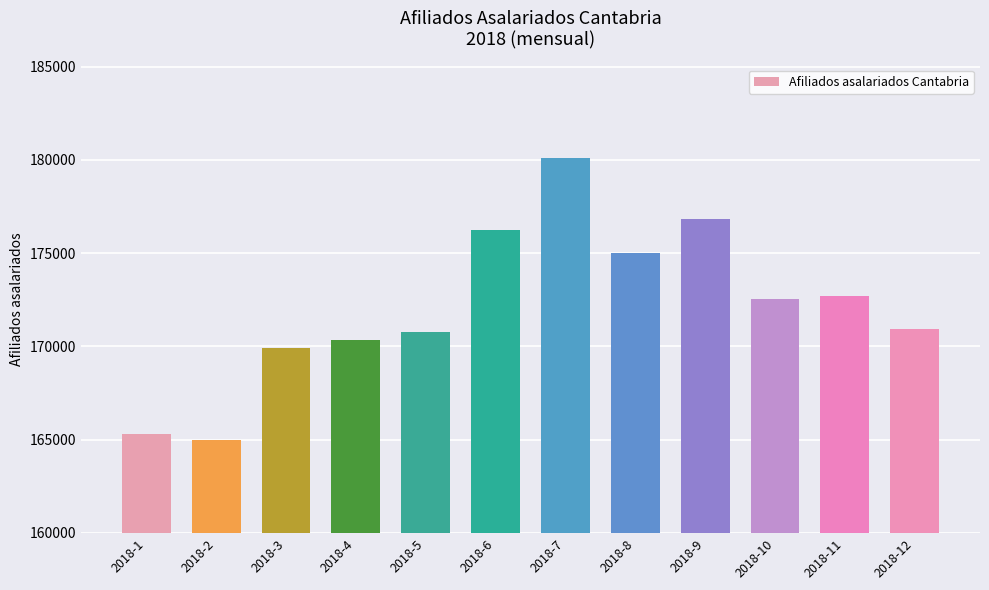

Between 2018-5 and 2018-3, which is larger?

2018-5